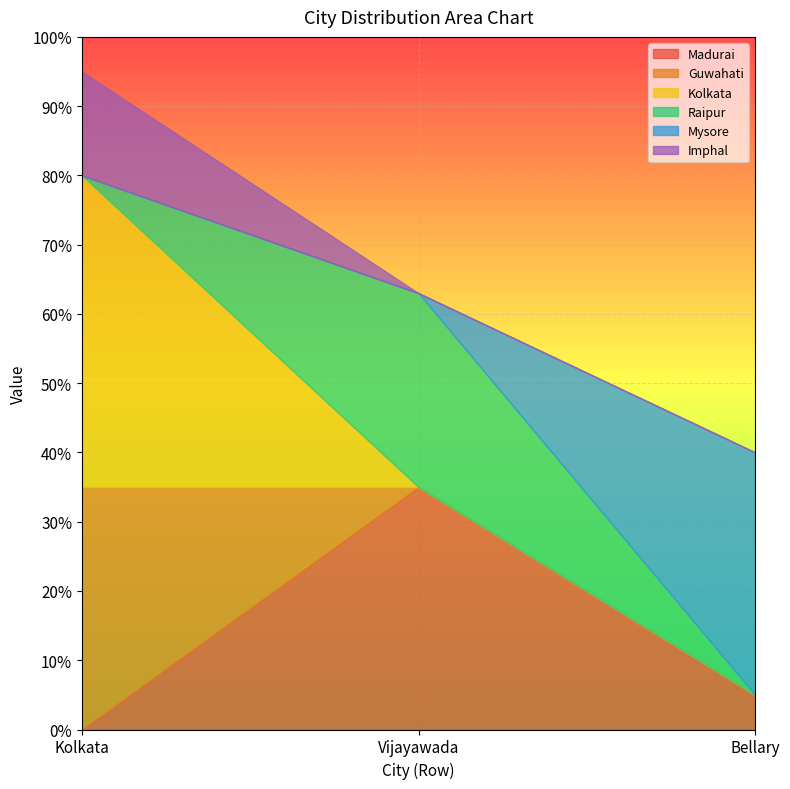

What is the highest value of the Mysore series?

35